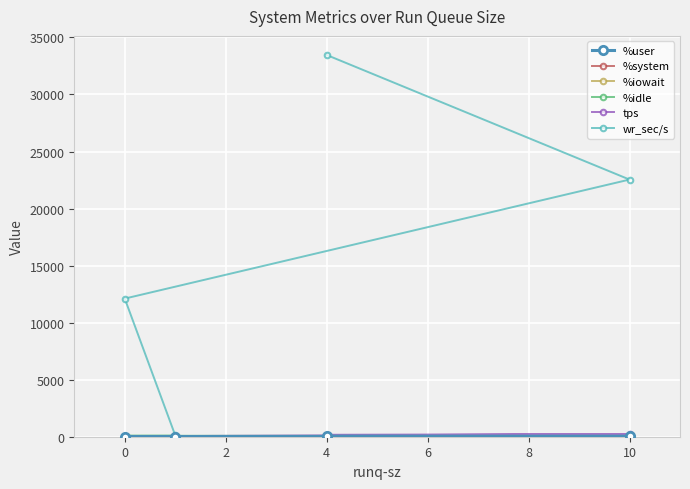

True or false: %idle and %system cross at least once.

False